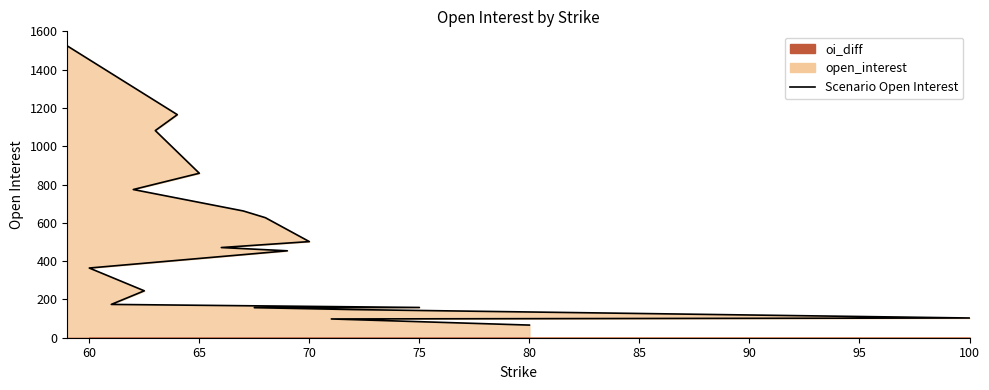

Reading right to left, what are all the values shown in this chart?

66	98	103	147	157	158	174	245	364	454	471	502	627	662	774	859	1082	1165	1524